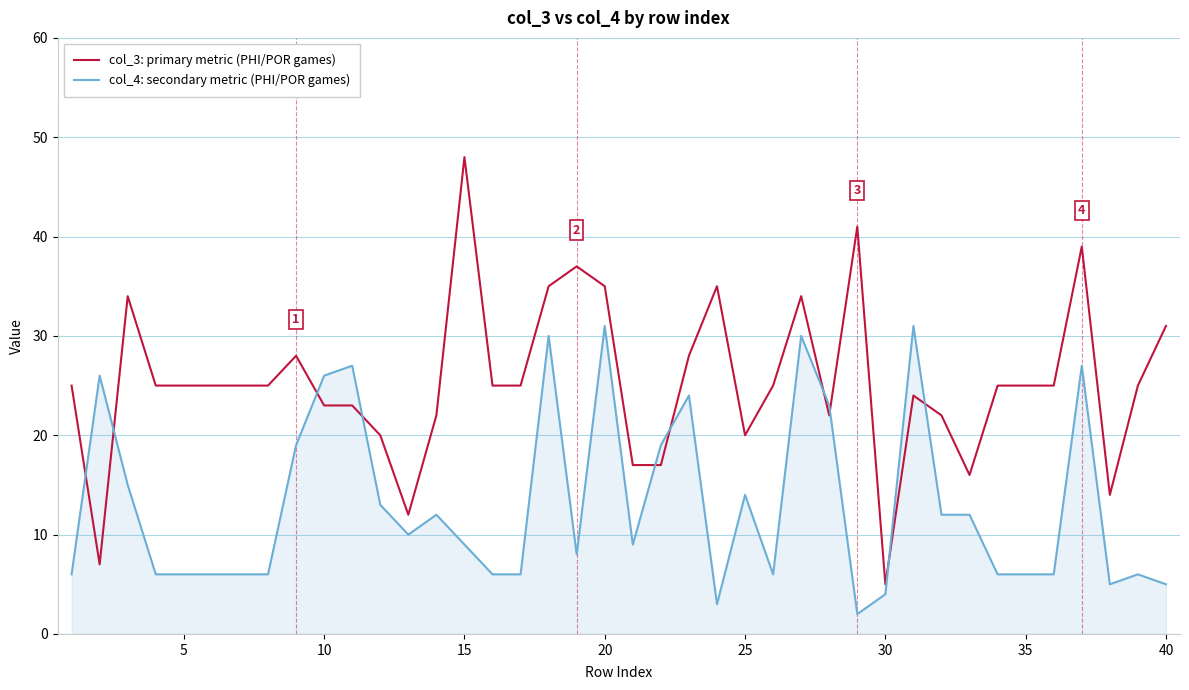

Which series has the largest range (max minus min)?

col_3: primary metric (PHI/POR games)